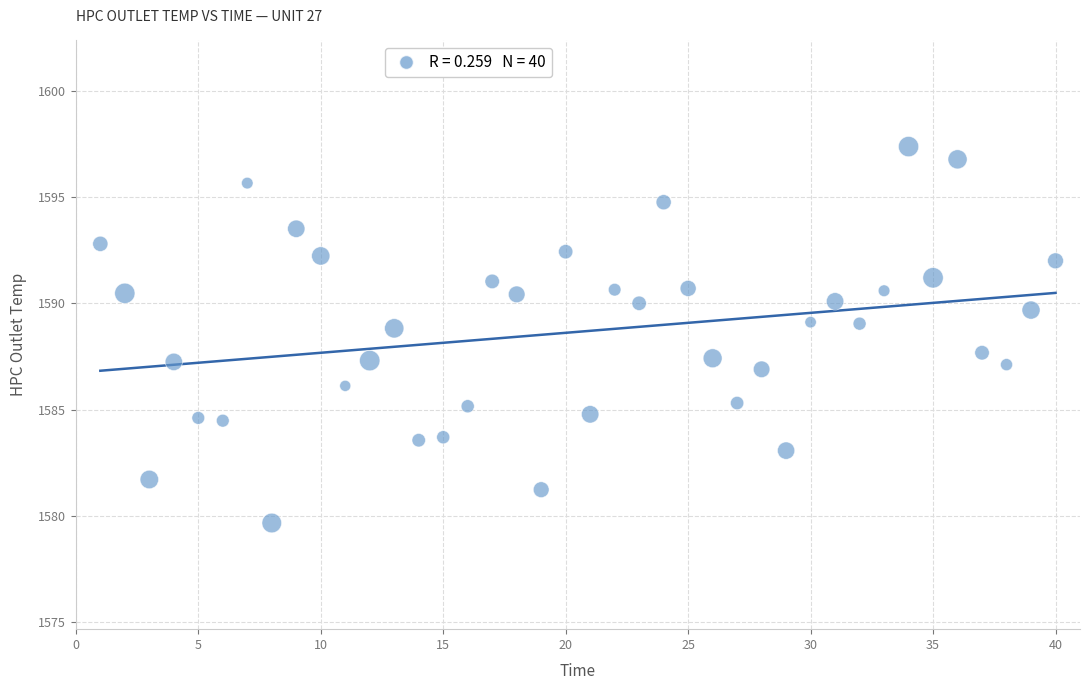

What is the range of Y values (max minus min)?

17.7